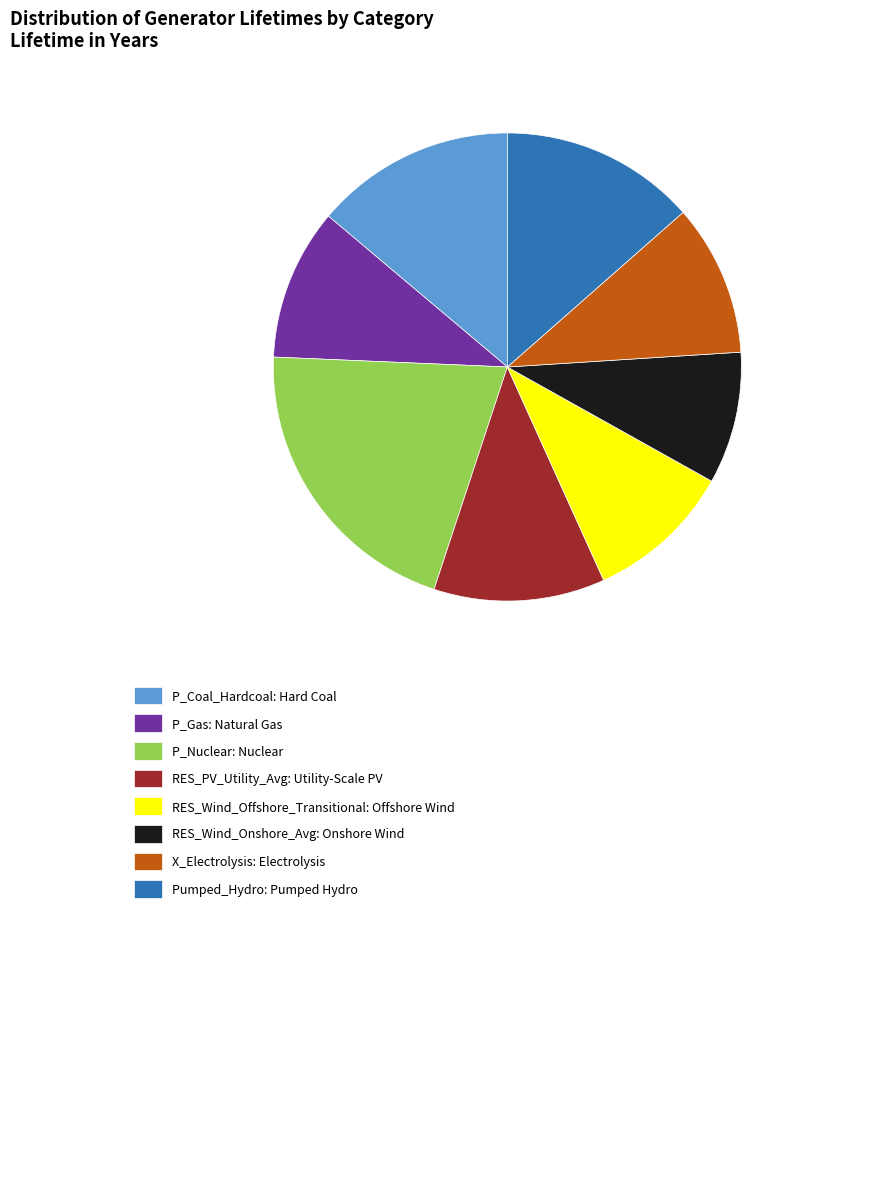

Does any single category account for the majority?

No